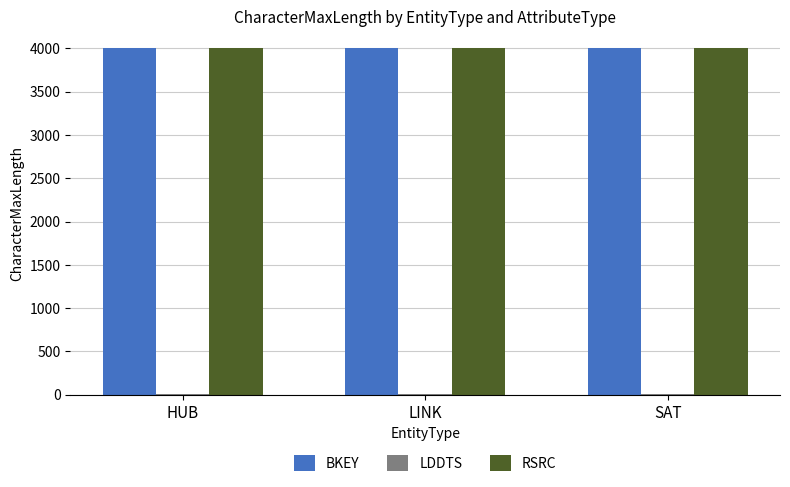

What is the greatest value displayed?

4000